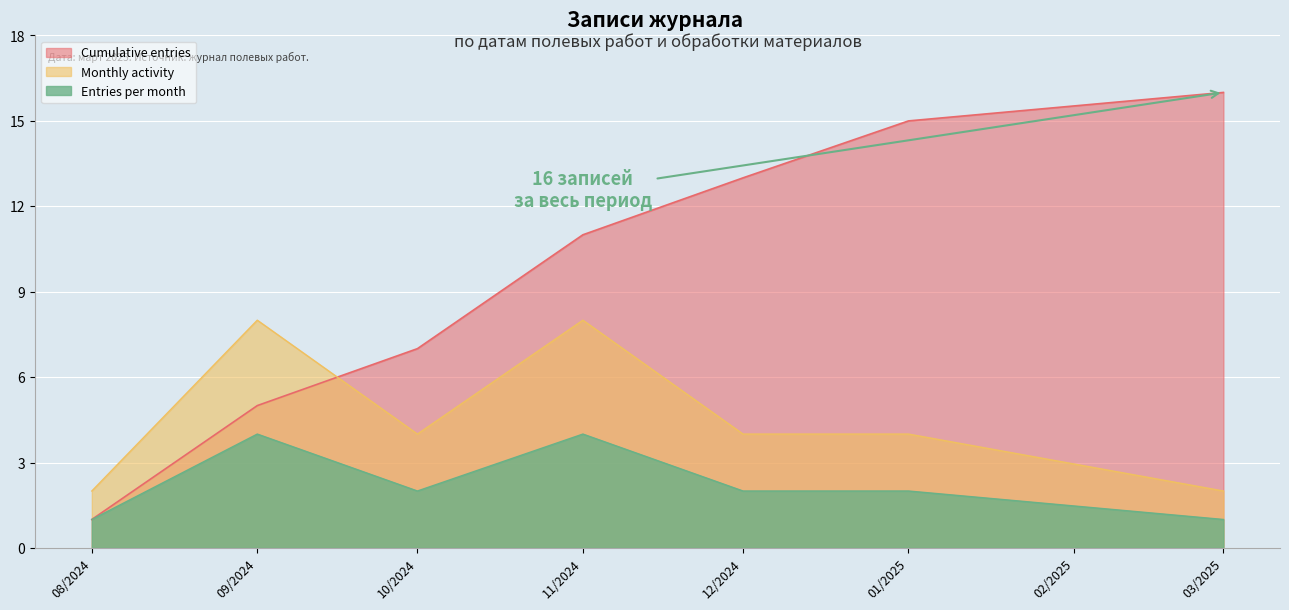

What is the maximum value shown in the chart?

16